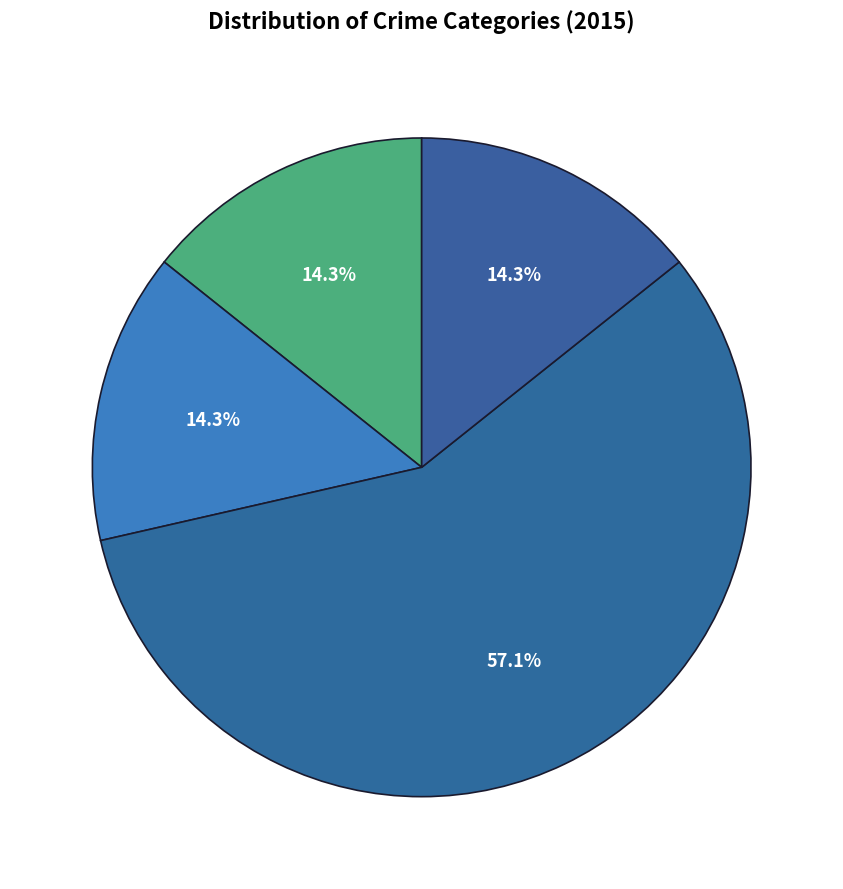

How many slices are in this pie chart?

4